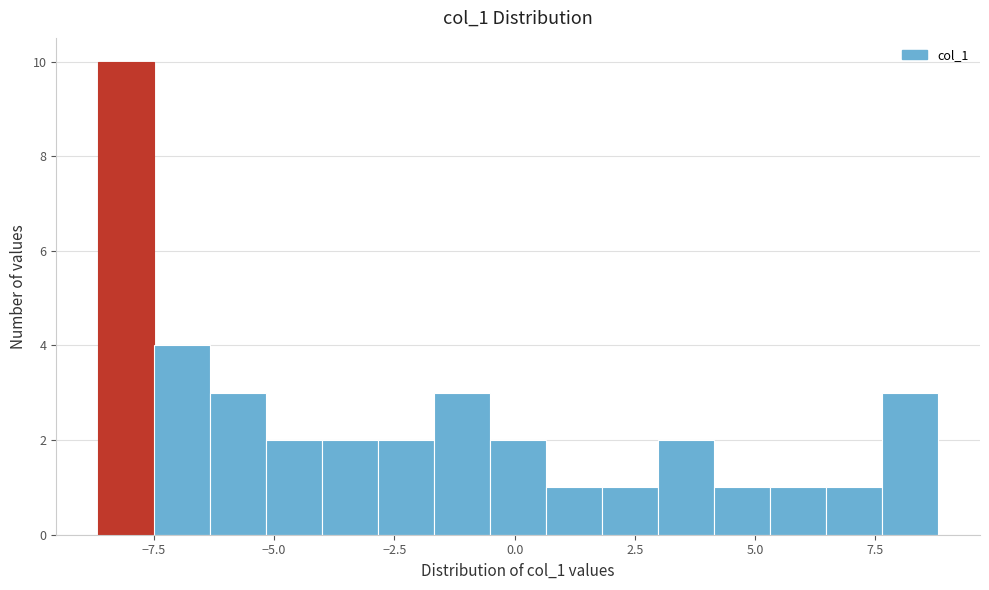

Read against the x-axis, roughly where is the centre of the tallest bar?

-8.0